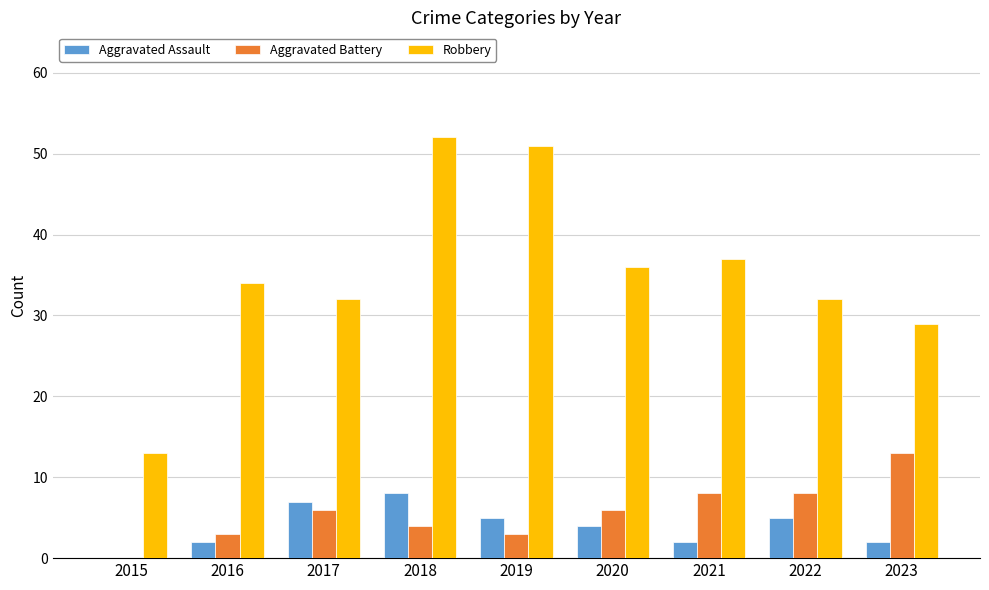

What is the maximum value shown in the chart?

52